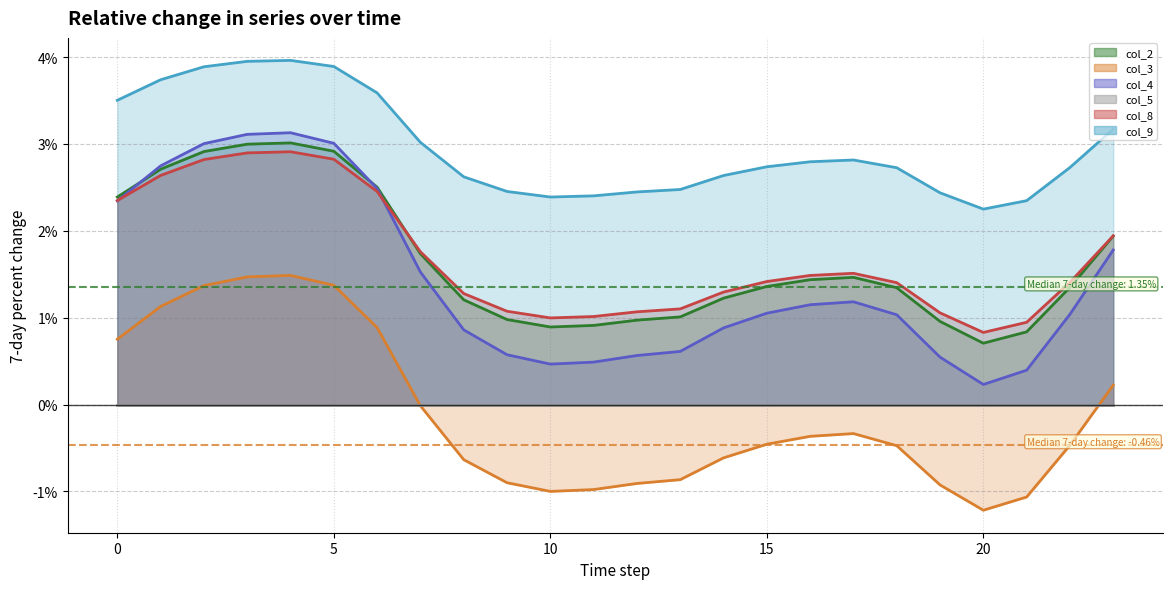

What is the difference between the highest and lowest values at 22?

3.2